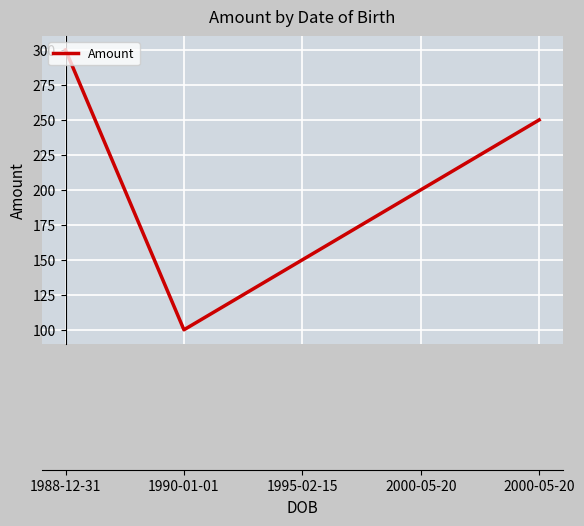

What is the label of the 3rd point from the left?

1995-02-15